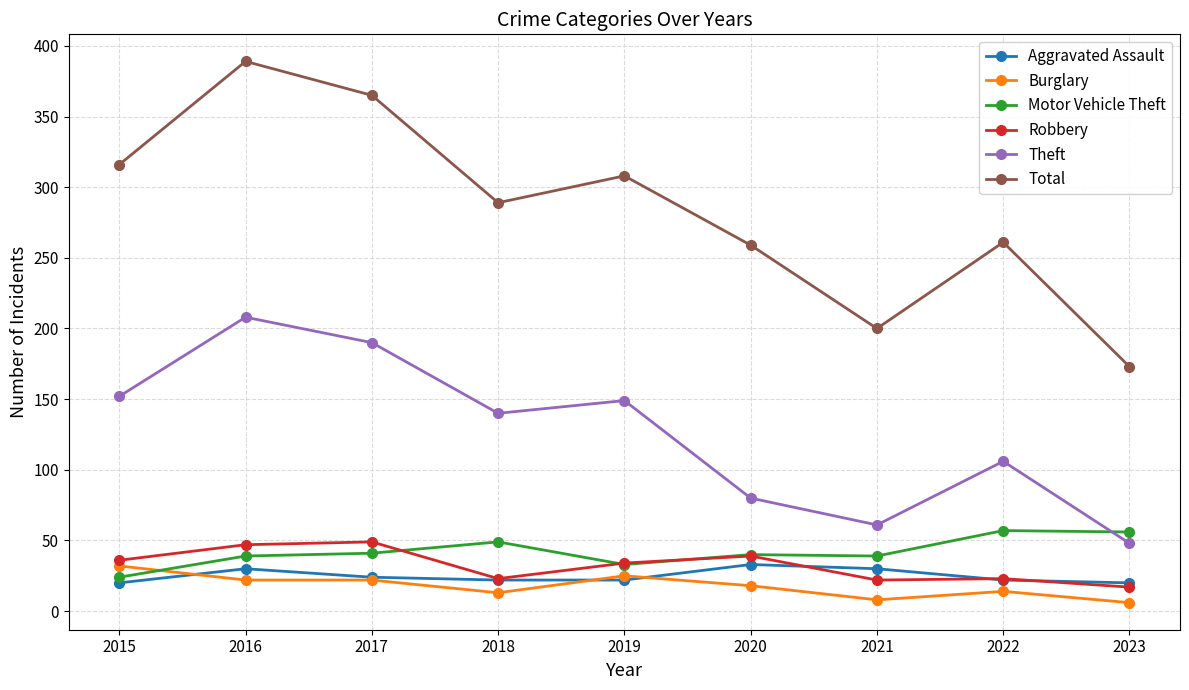

What is the minimum value for Robbery?

17